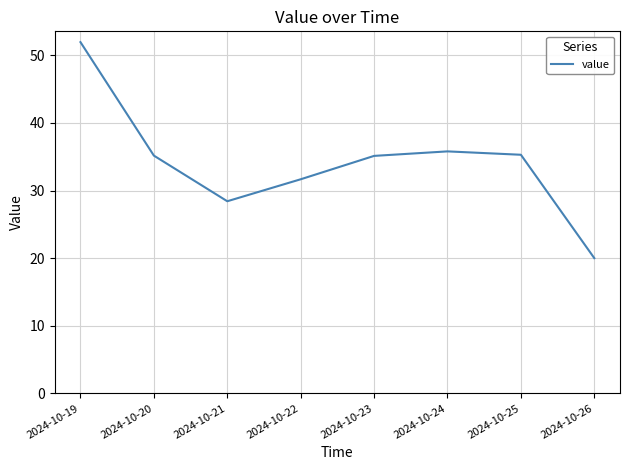

What is the ratio of the value at 2024-10-24 to the value at 2024-10-22?

1.1